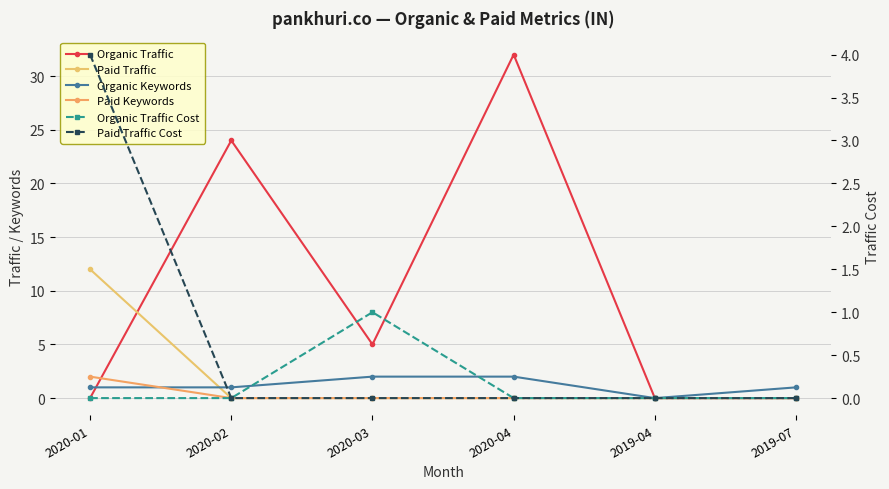

What are all the series names shown in the legend?

Organic Traffic, Paid Traffic, Organic Keywords, Paid Keywords, Organic Traffic Cost, Paid Traffic Cost